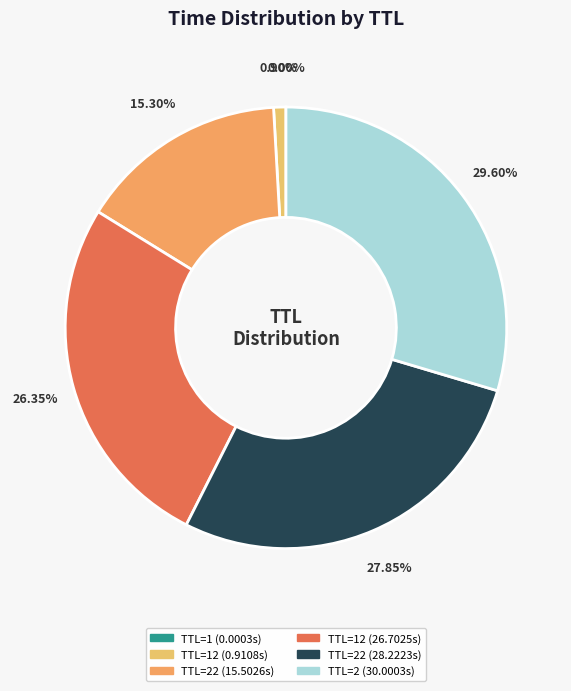

How many slices are in this pie chart?

6